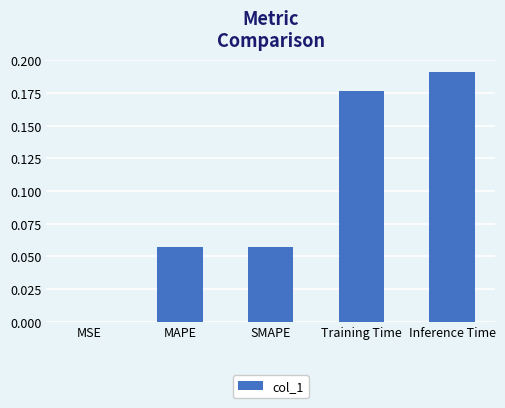

Which label corresponds to the largest value in the chart?

Inference Time